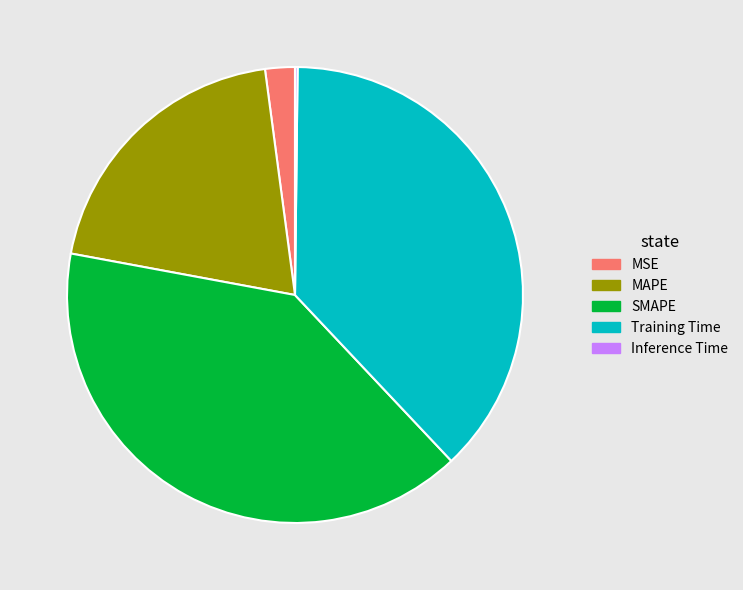

Between SMAPE and Training Time, which is larger?

SMAPE